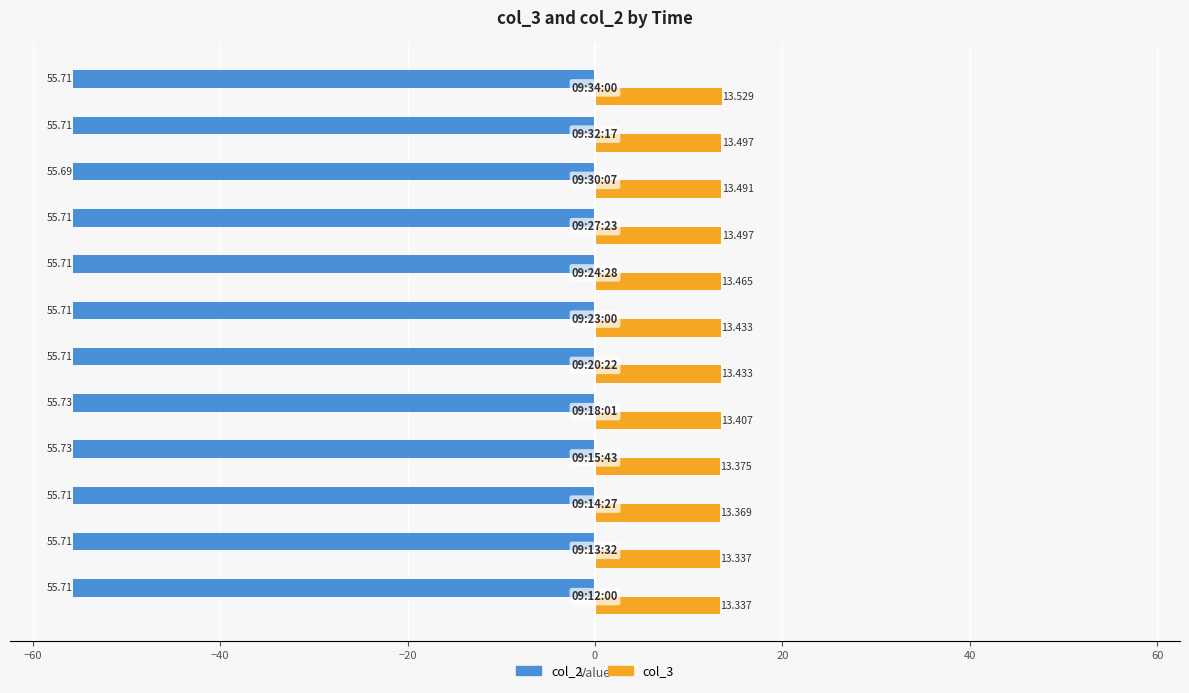

How many col_3 values are between 13 and 14?

12